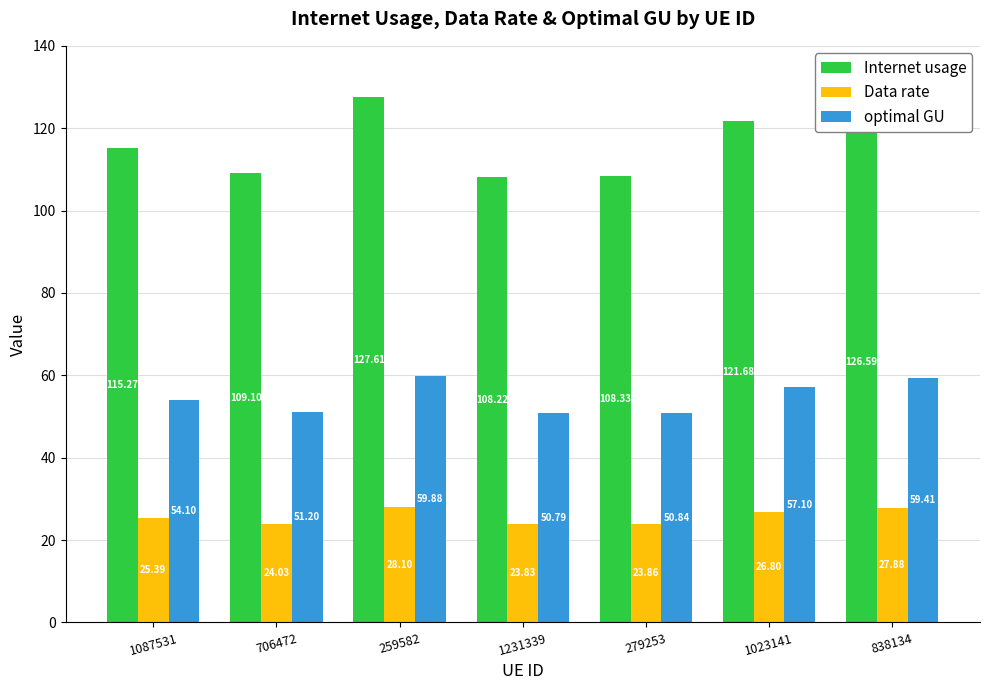

List the series in order of their peak value, highest first.

Internet usage, optimal GU, Data rate